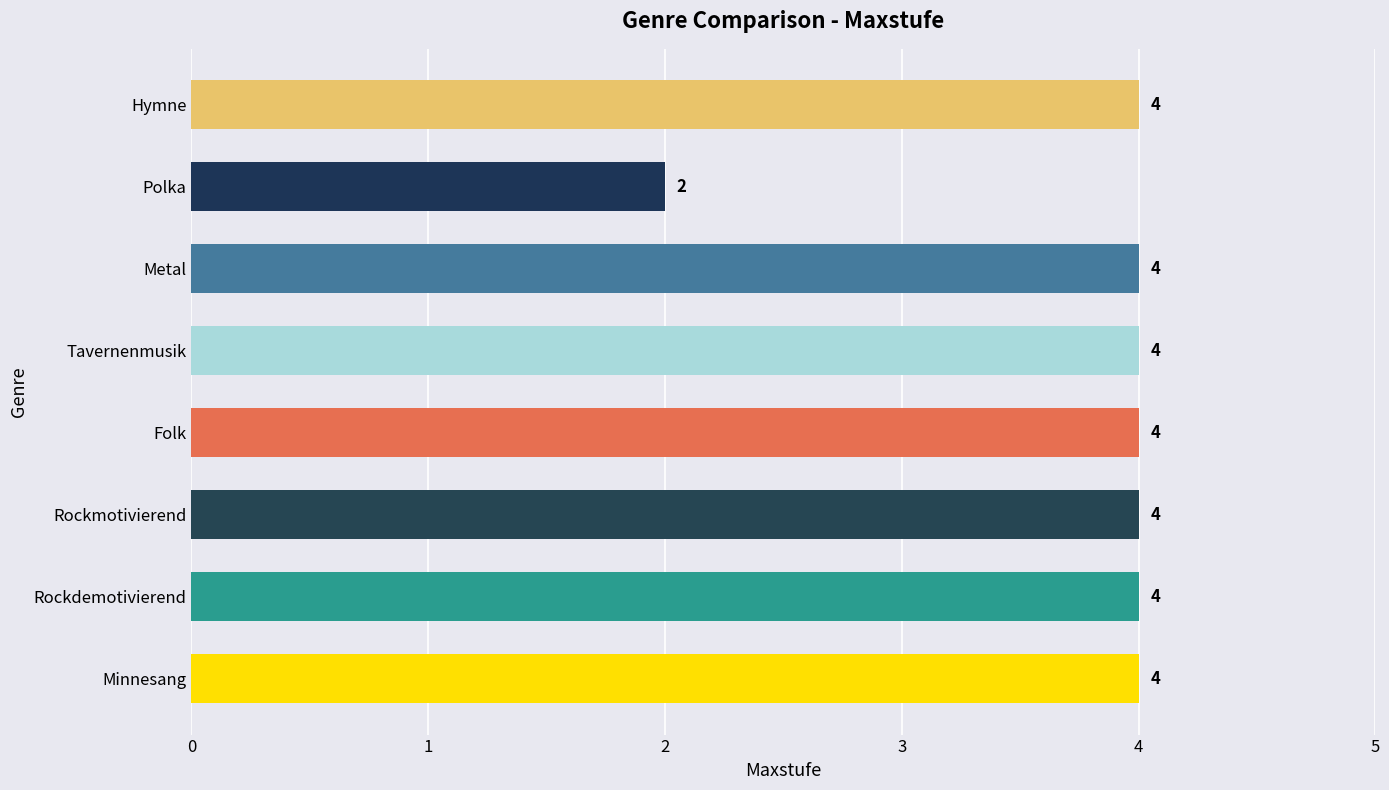

Which has a higher value, Polka or Minnesang?

Minnesang